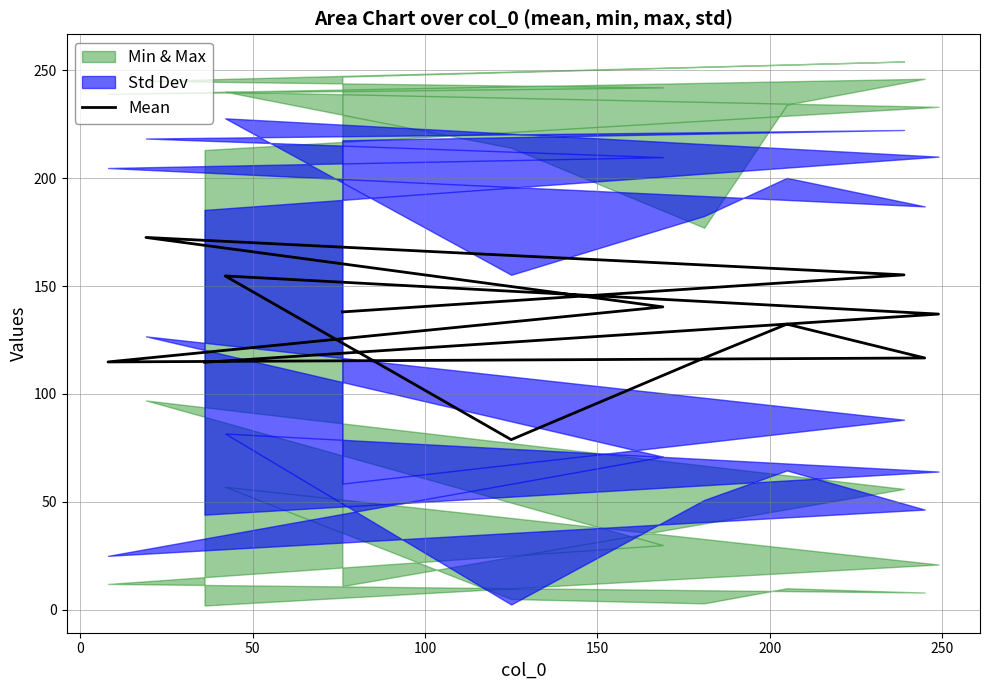

At which label is the value closest to 125?

200